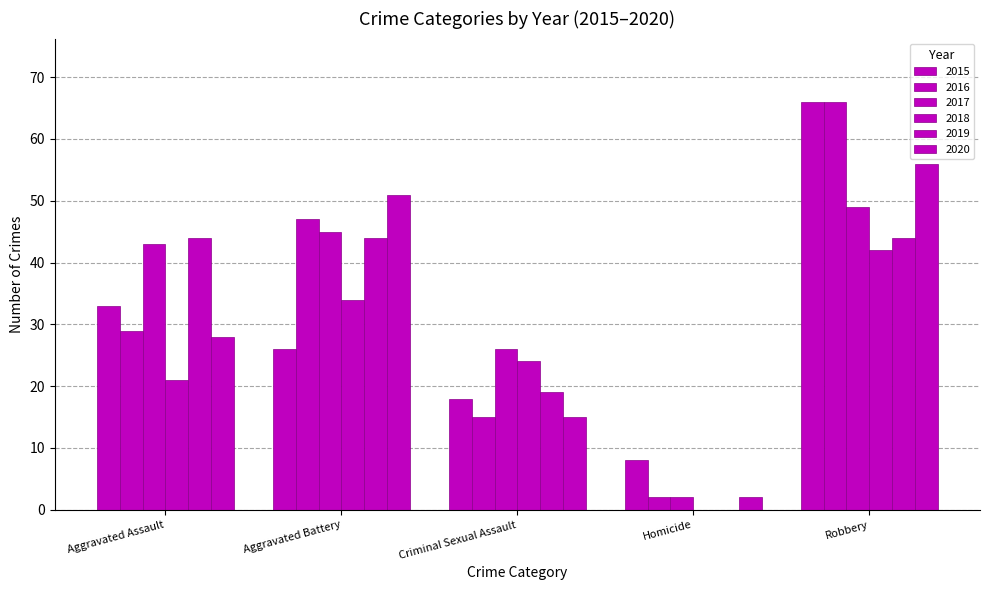

Which has a higher value, Homicide or Robbery?

Robbery